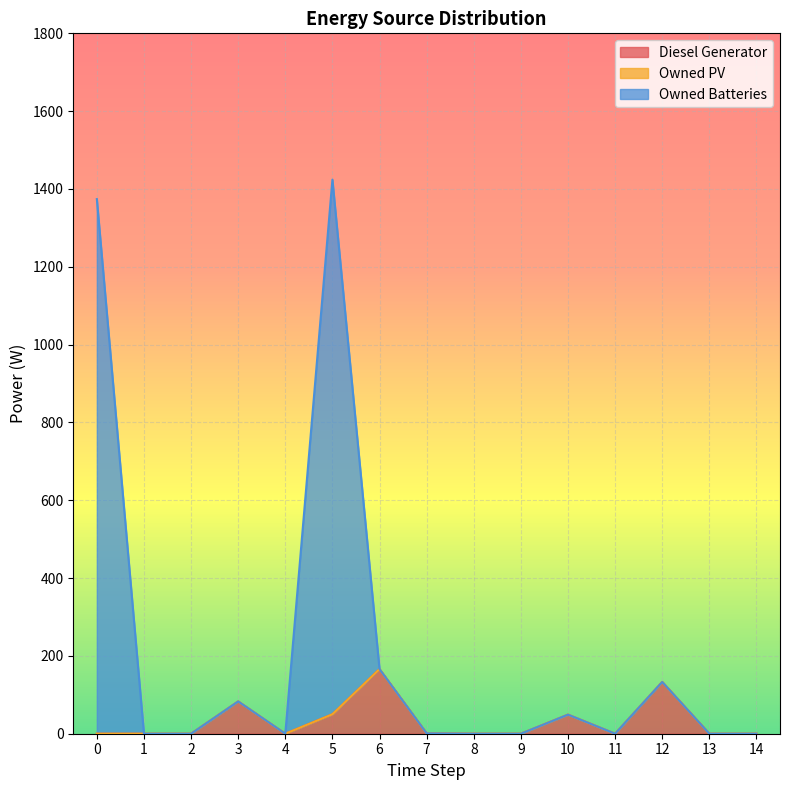

What is the total value across all series at 12?

133.0